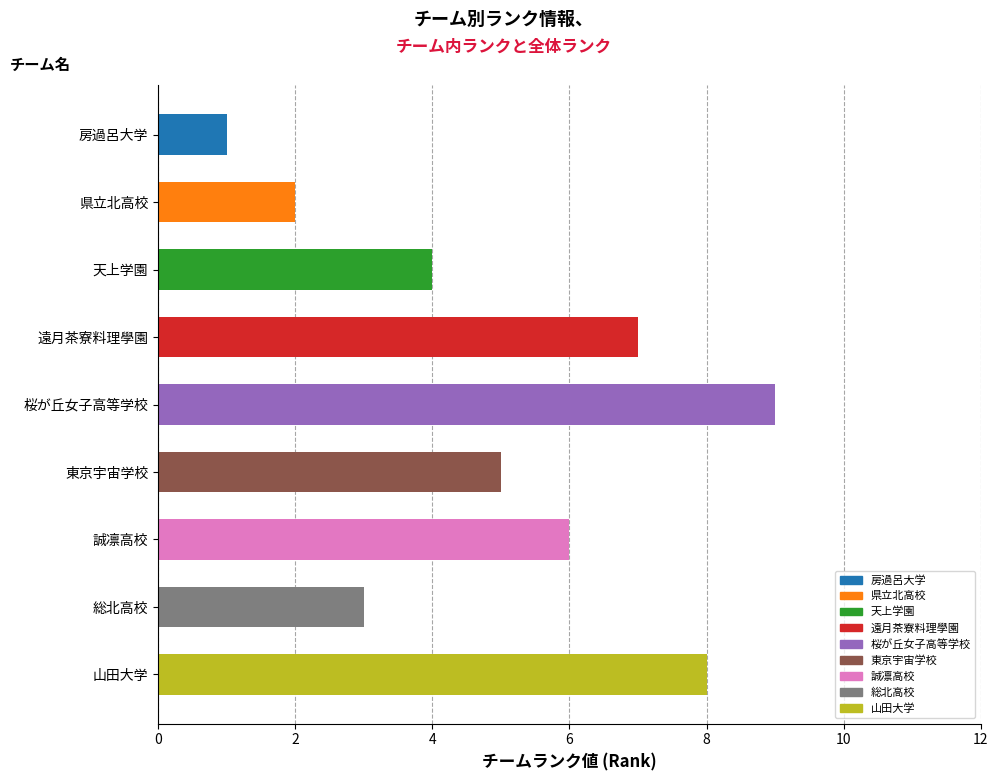

List the labels in order of チームランク value, smallest first.

房過呂大学, 県立北高校, 総北高校, 天上学園, 東京宇宙学校, 誠凛高校, 遠月茶寮料理學園, 山田大学, 桜が丘女子高等学校